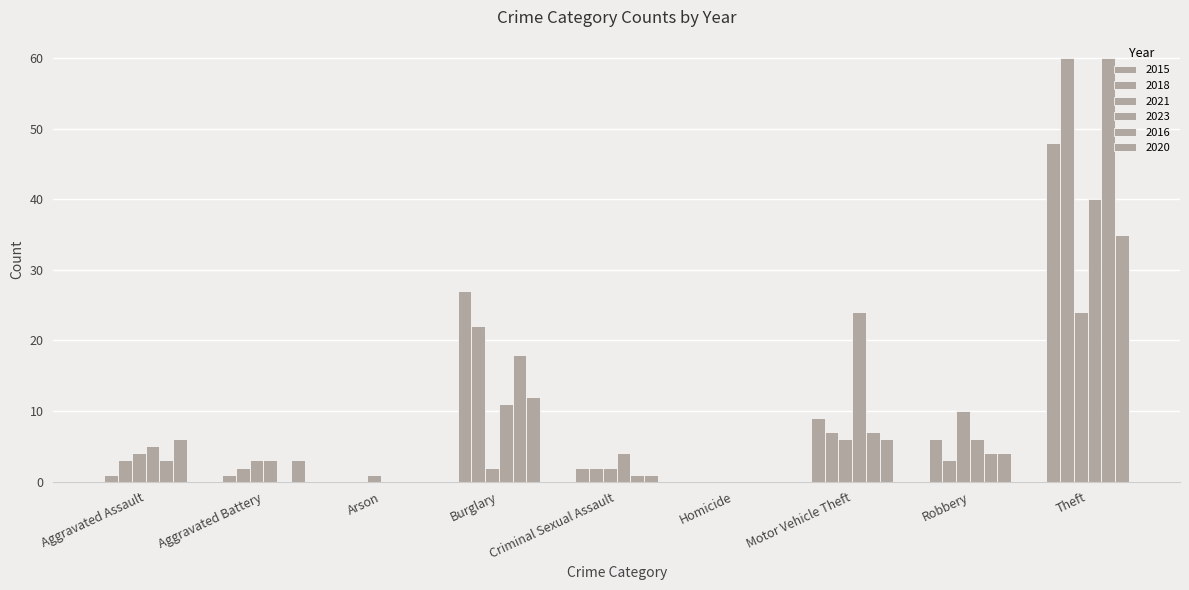

Which has a higher value, Robbery or Theft?

Theft